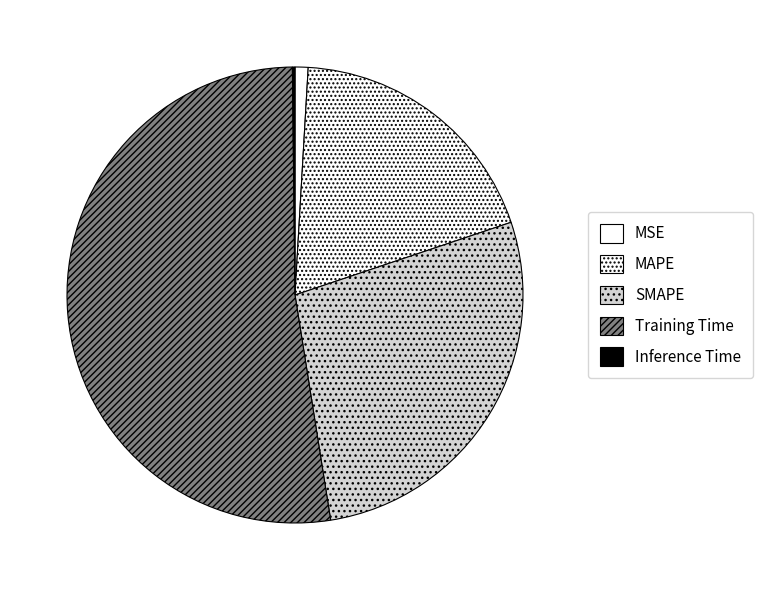

What is the change in value from MAPE to Inference Time?

-0.6